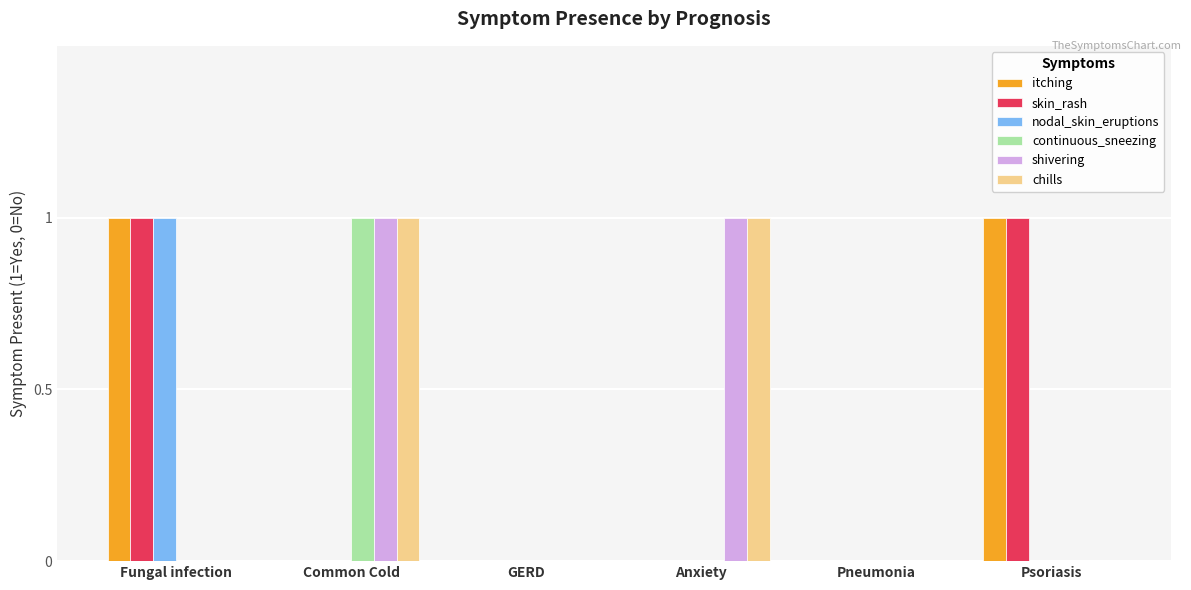

How many distinct data groups are displayed?

6